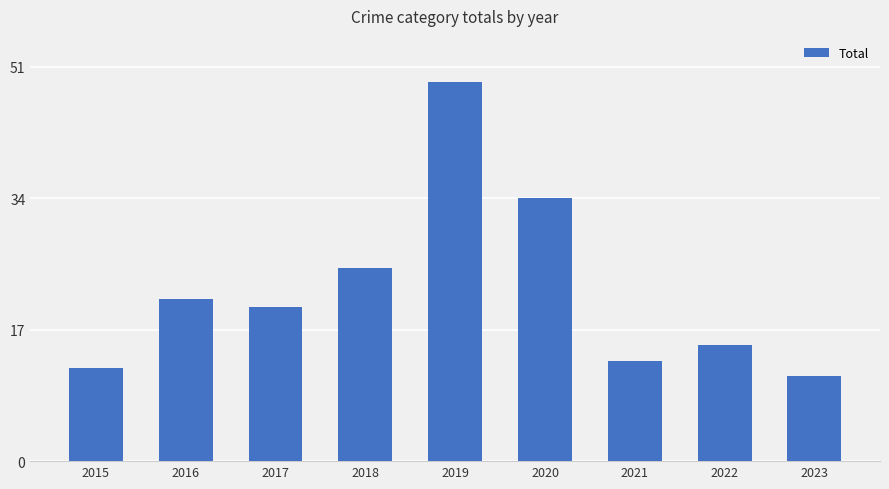

How many bars are there in total?

9